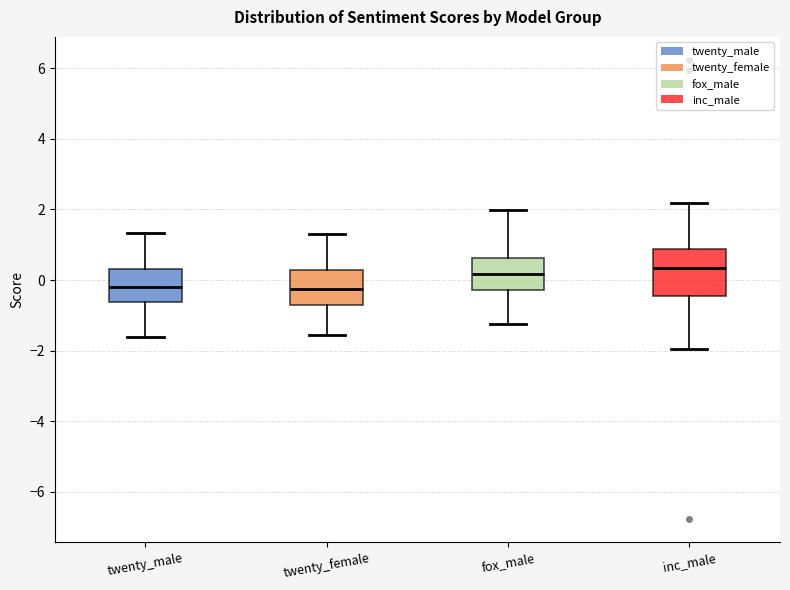

Where does the median line of the box for inc_male sit on the y-axis? The values are not printed on the chart, so give them approximately, as read against the axis.

0.4